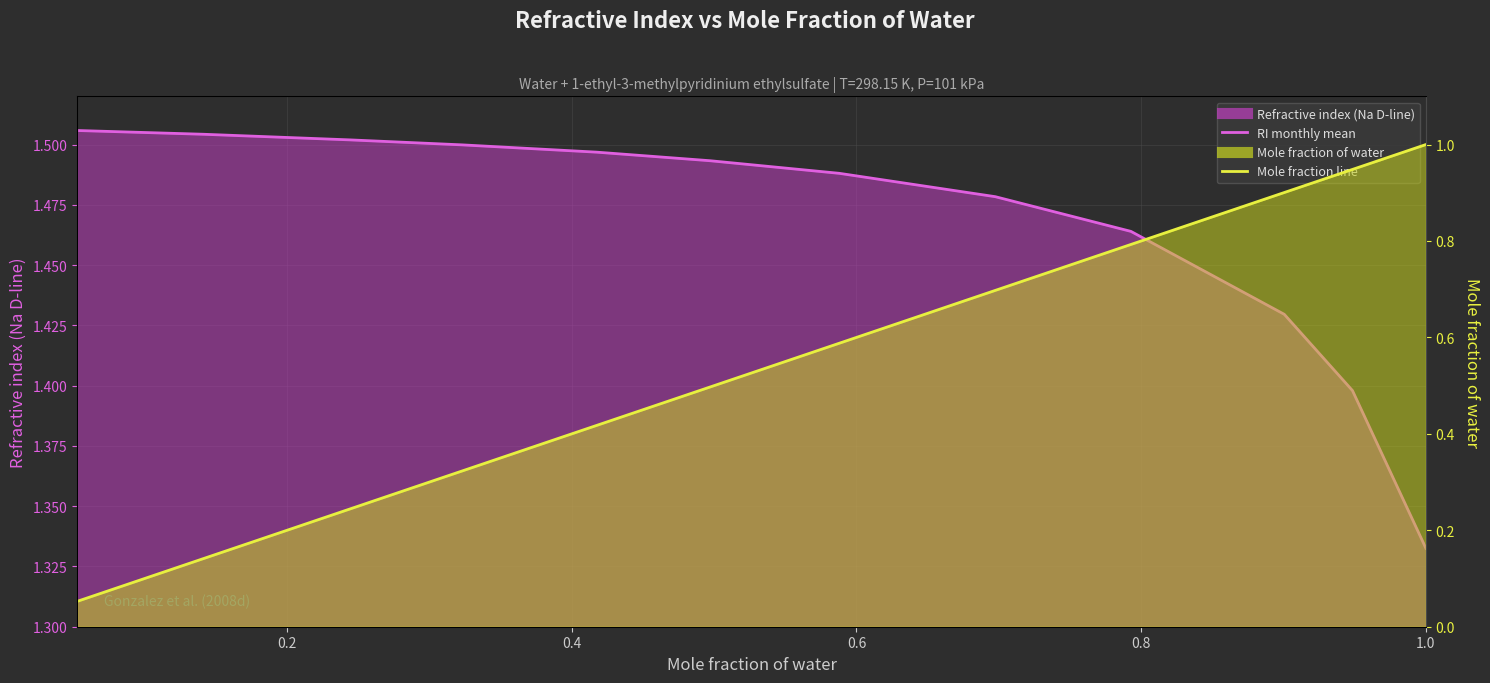

How many data points does each series have?

12